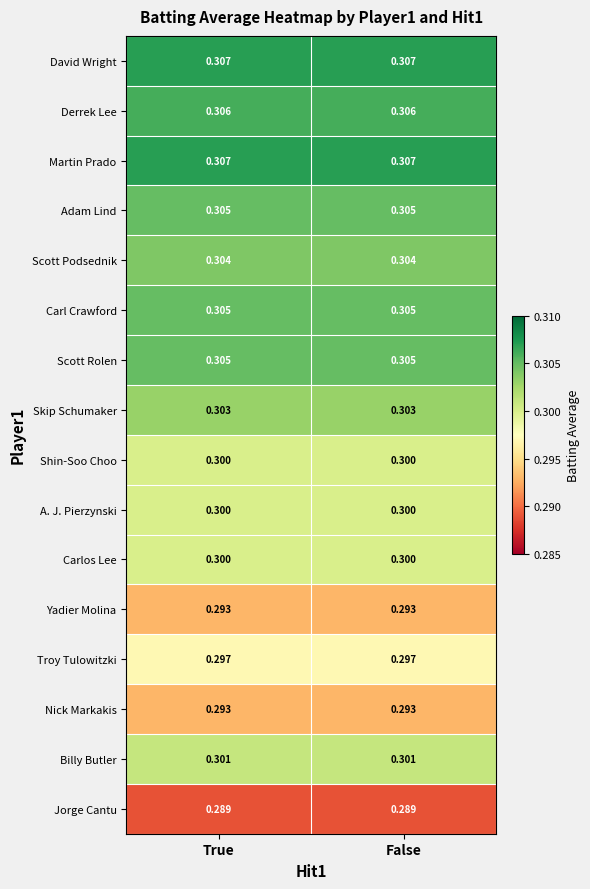

Is the value of Skip Schumaker at True greater than the value of Yadier Molina at False?

Yes